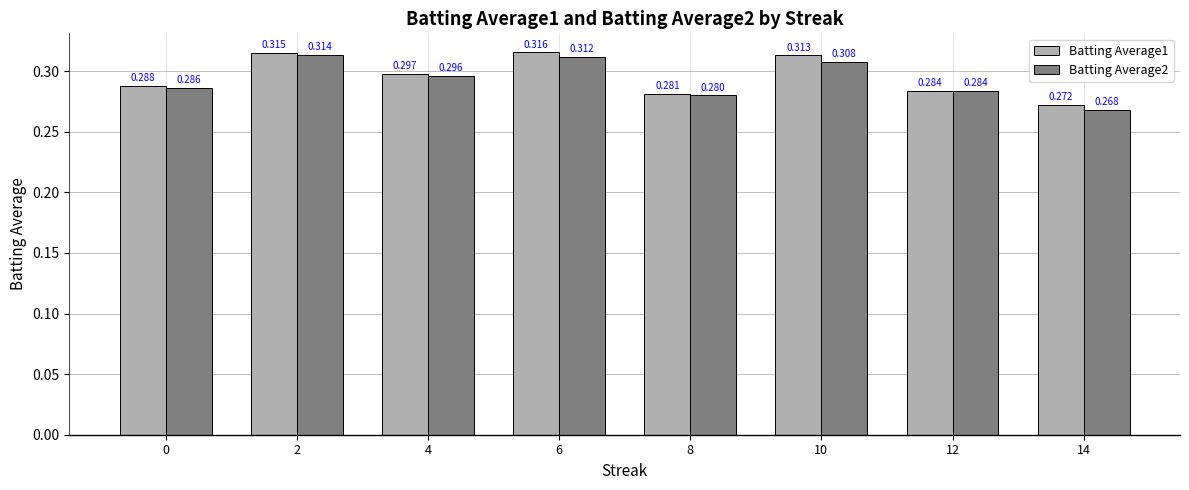

Which series has the widest spread of values?

Batting Average2